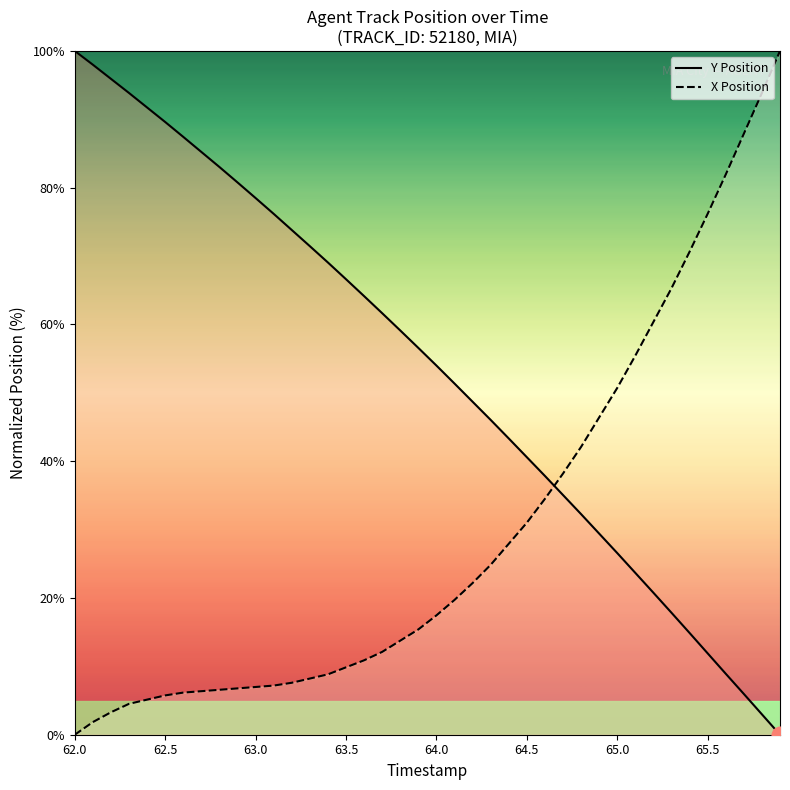

Reading left to right, list all the values displayed in this chart.

Y Position: 100.0	98.0	95.9	93.8	91.7	89.6	87.4	85.2	83.0	80.8	78.5	76.2	73.8	71.4	69.1	66.6	64.1	61.6	59.1	56.6	54.0	51.4	48.7	46.0	43.3	40.6	37.8	35.1	32.3	29.4	26.6	23.7	20.8	17.8	14.9	11.9	8.9	6.0	3.0	0.0
X Position: 0.0	1.8	3.3	4.5	5.1	5.7	6.2	6.4	6.6	6.8	7.0	7.2	7.6	8.2	8.8	9.9	10.9	12.1	13.8	15.4	17.5	19.7	22.2	24.8	27.9	31.0	34.5	38.2	42.1	46.4	50.7	55.4	60.4	65.3	70.6	76.2	81.9	87.9	93.8	100.0